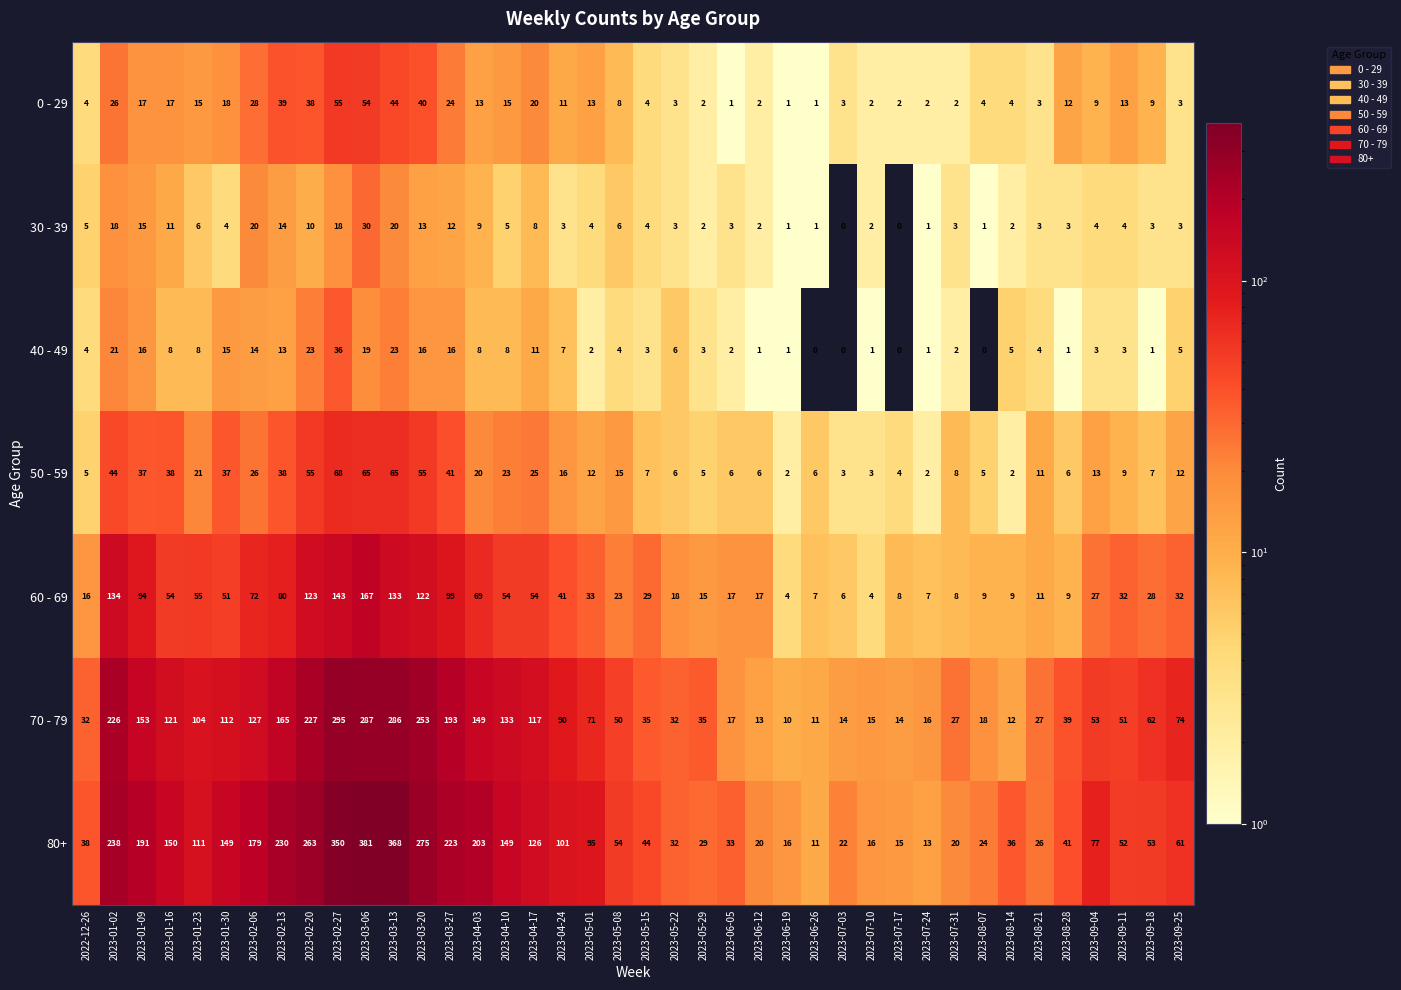

At which category is the sum across all series the highest?

2023-03-06